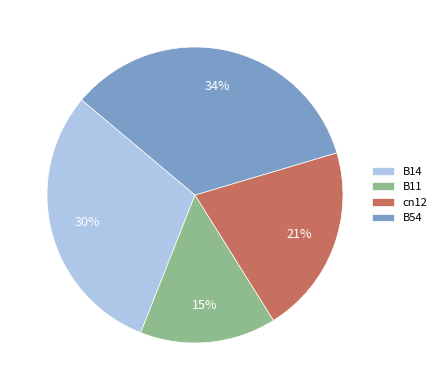

To the nearest percent, what is the combined percentage of B11 and B54?

49%